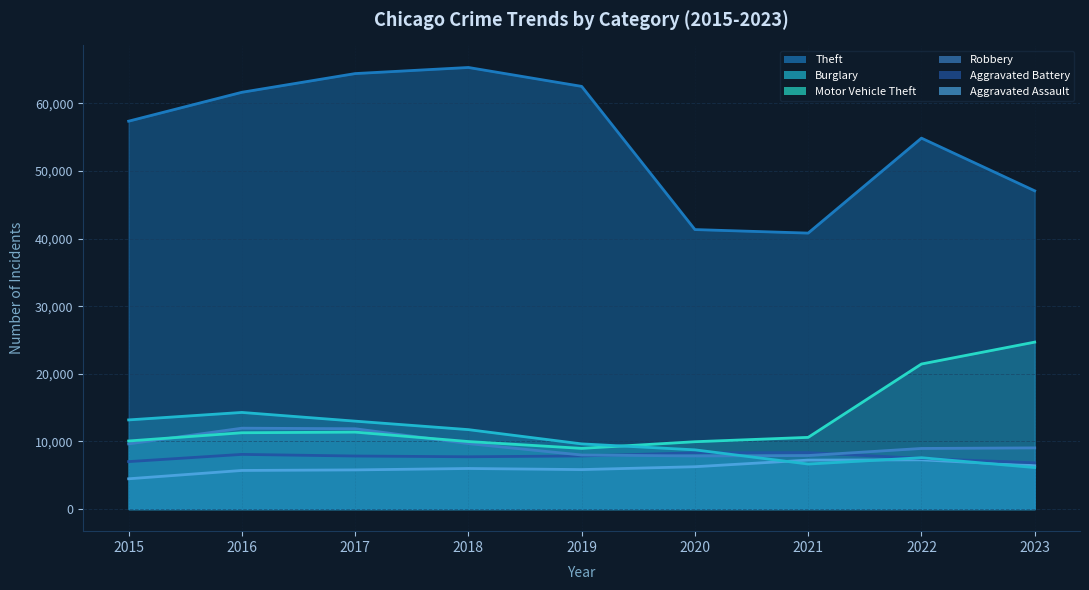

What is the difference between the highest and lowest values at 2022?

47561